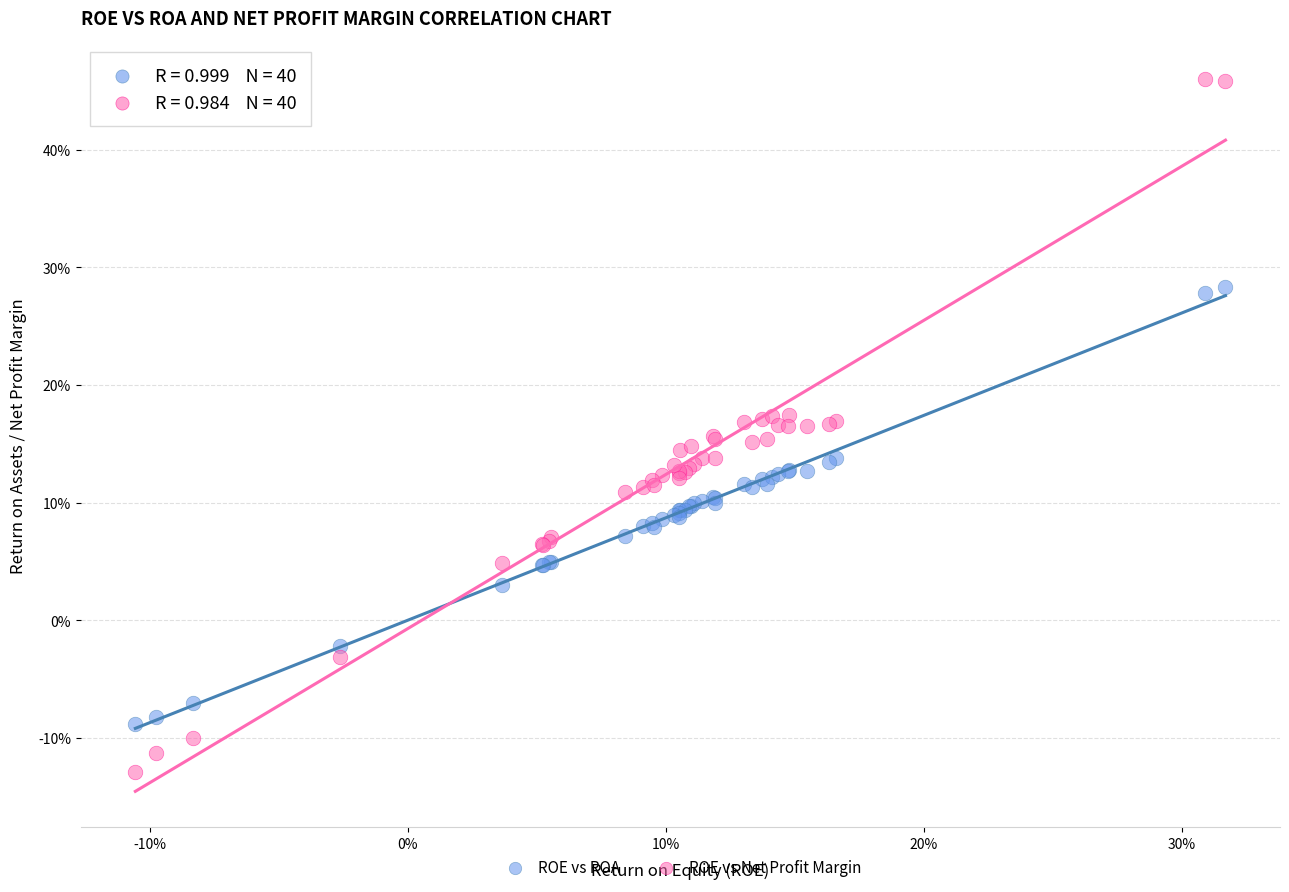

Which series has the largest Y range (max minus min)?

ROE vs Net Profit Margin